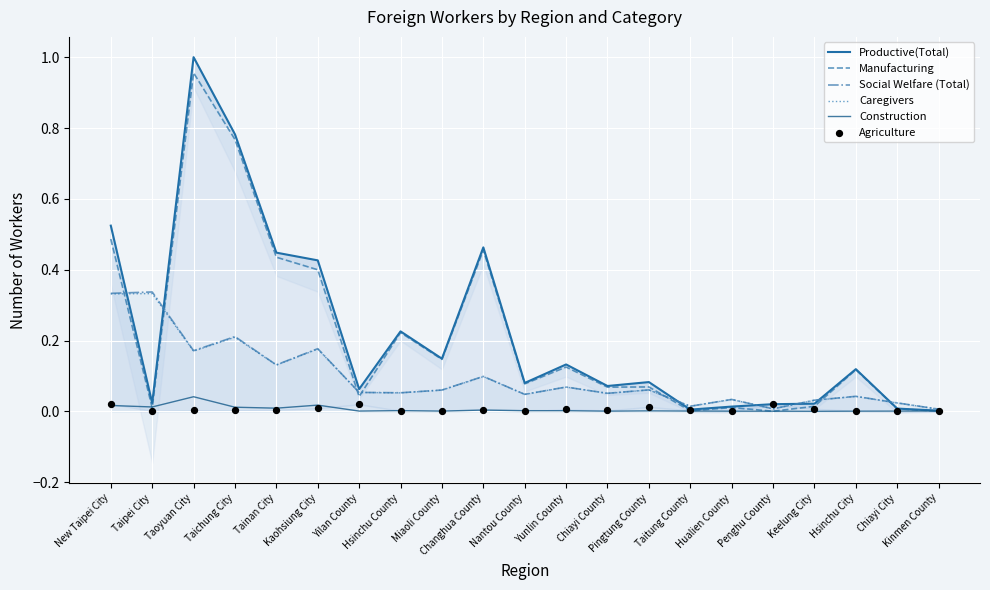

What is the total value across all series at Taichung City?

2.0